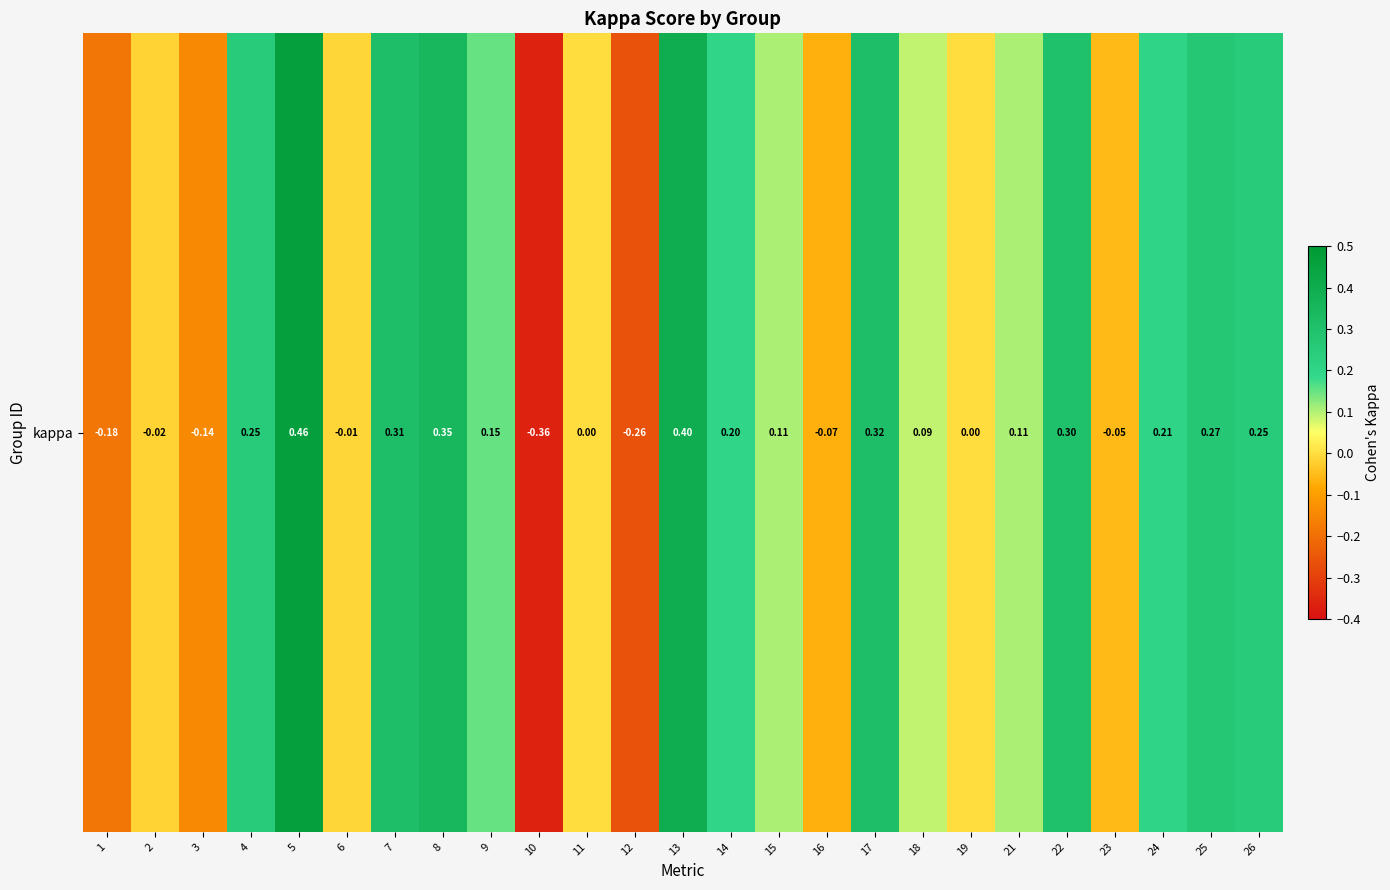

Reading right to left, what are all the values shown in this chart?

0.2	0.3	0.2	-0.1	0.3	0.1	0.0	0.1	0.3	-0.1	0.1	0.2	0.4	-0.3	0.0	-0.4	0.2	0.4	0.3	-0.0	0.5	0.3	-0.1	-0.0	-0.2